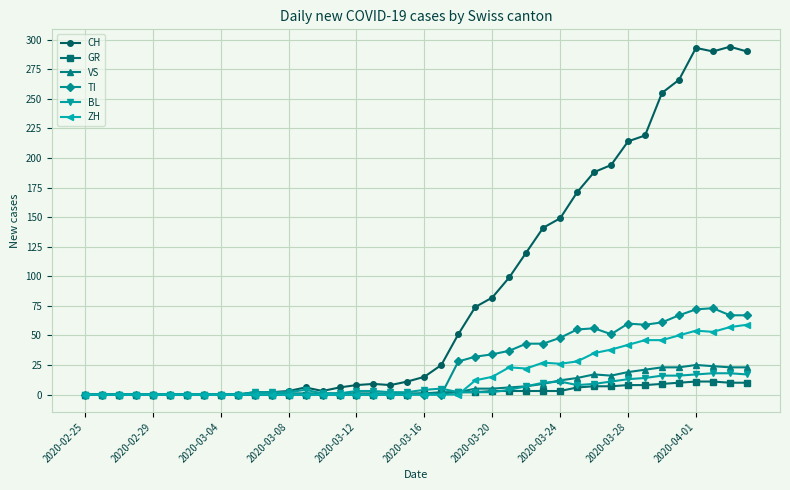

What is the value of the CH point at the 26th from the left?

99